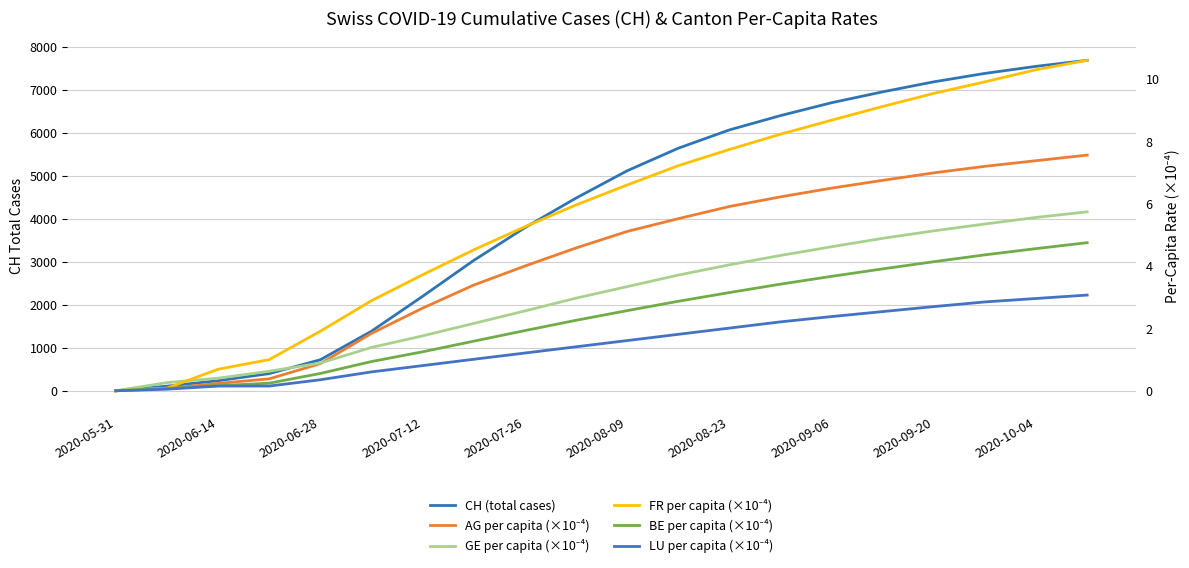

True or false: AG per capita (×10⁻⁴) has more than 2 points higher than both neighbors.

False